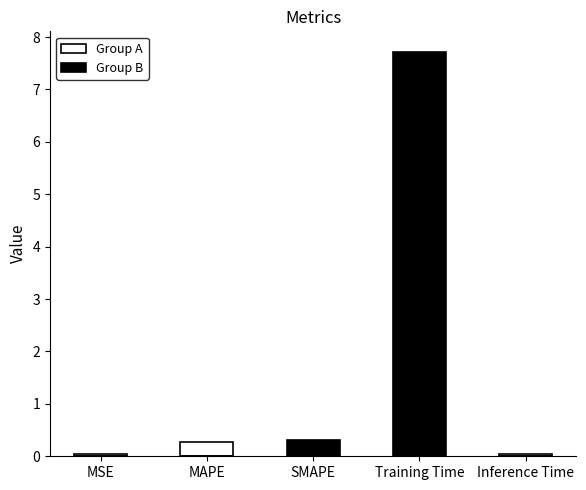

What is the sum of the Group B values at Training Time and Inference Time?

7.7